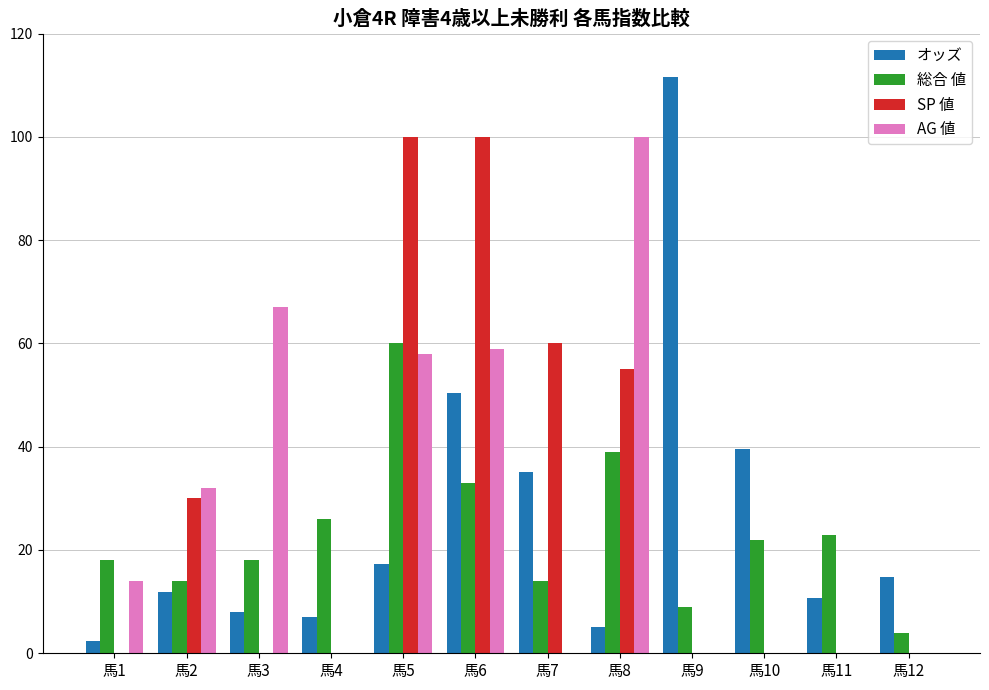

The 総合 値 series shows 34.8 at 馬11. True or false?

False